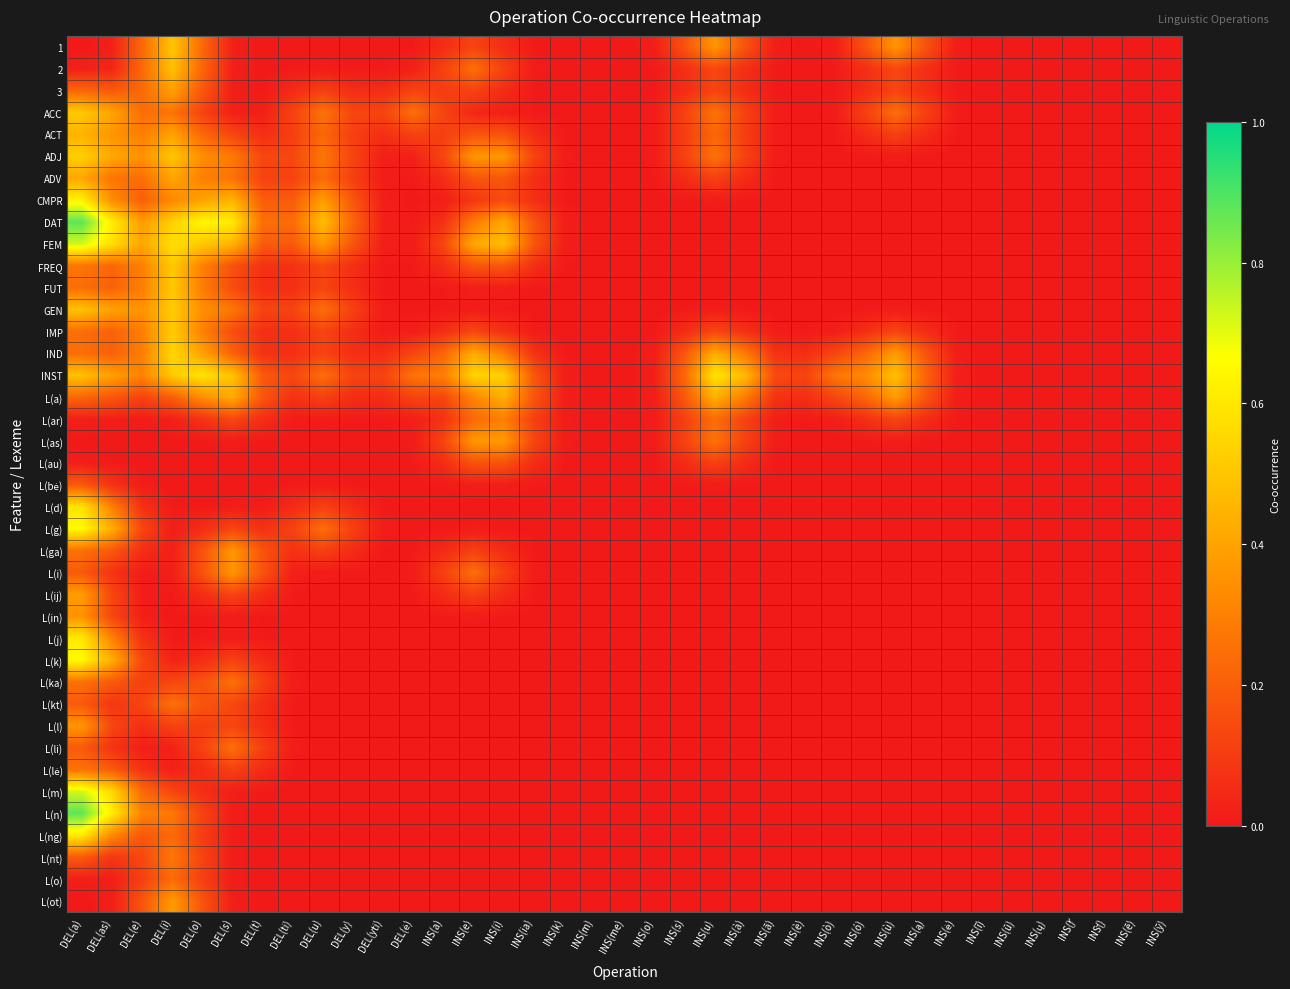

Count the number of categories in the chart.

37